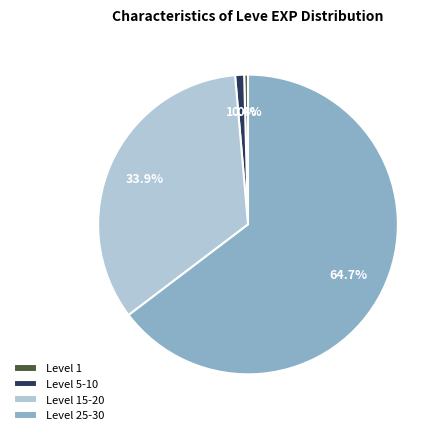

Between Level 1 and Level 5-10, which is larger?

Level 5-10